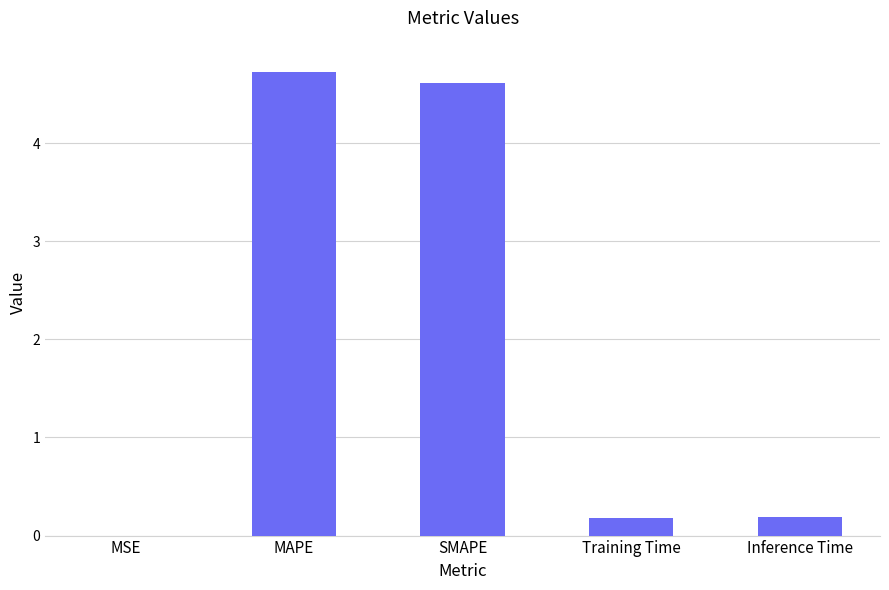

True or false: the data shows 0.2 at Training Time.

True